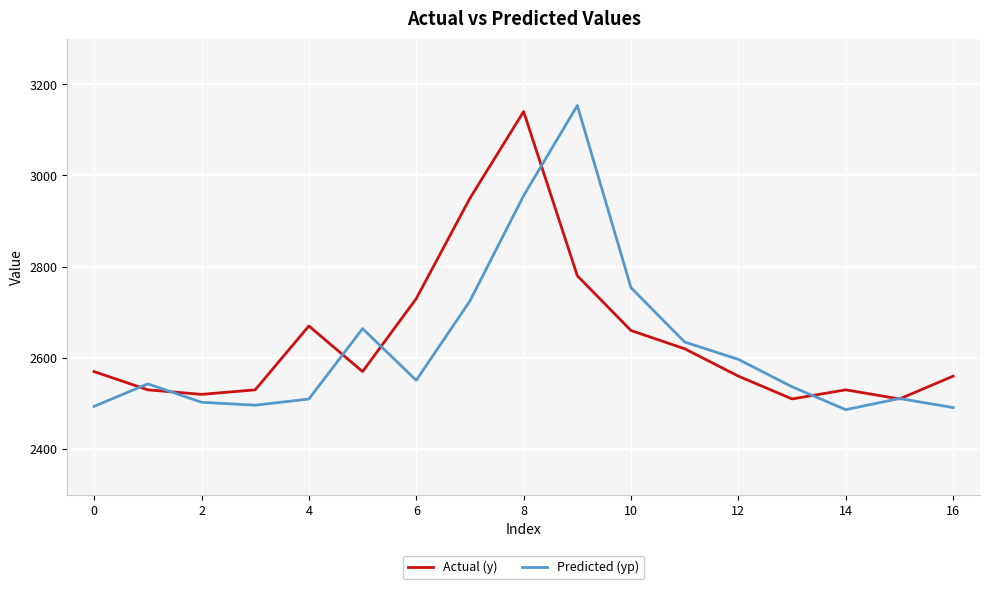

What is the highest value of the Predicted (yp) series?

3153.3